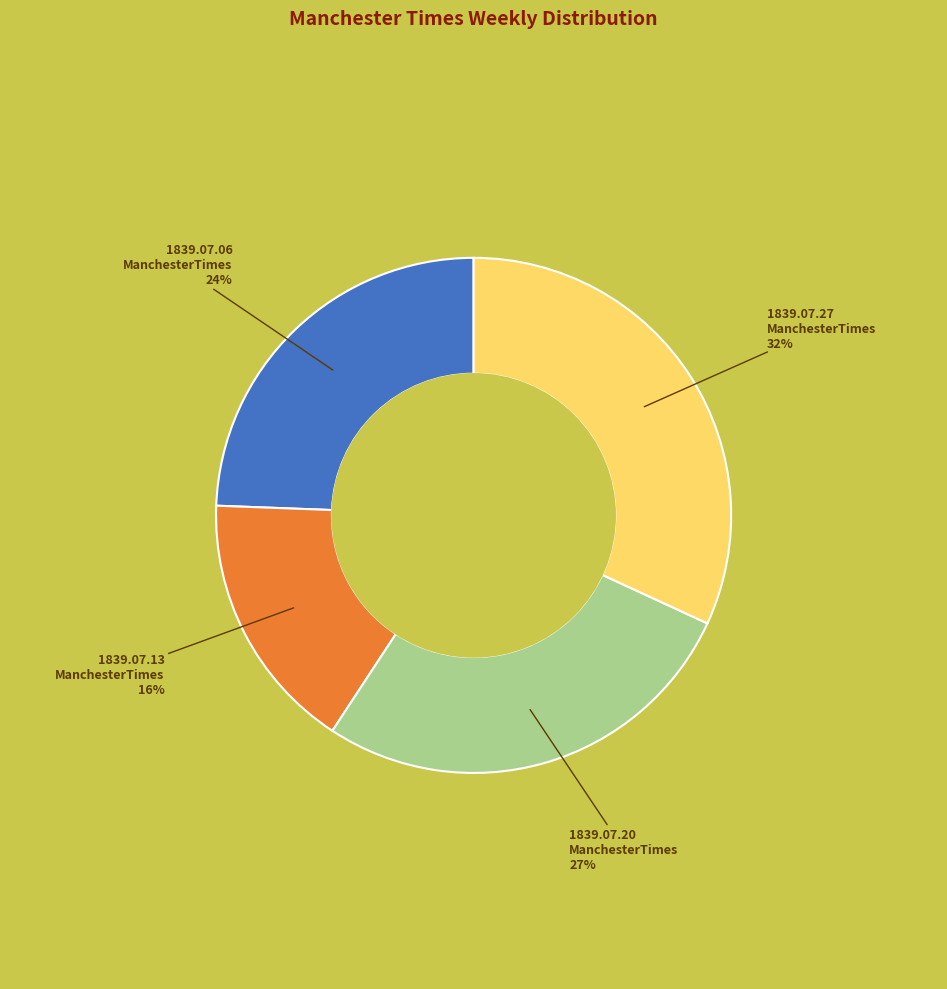

Is there any slice that represents more than half of the pie?

No